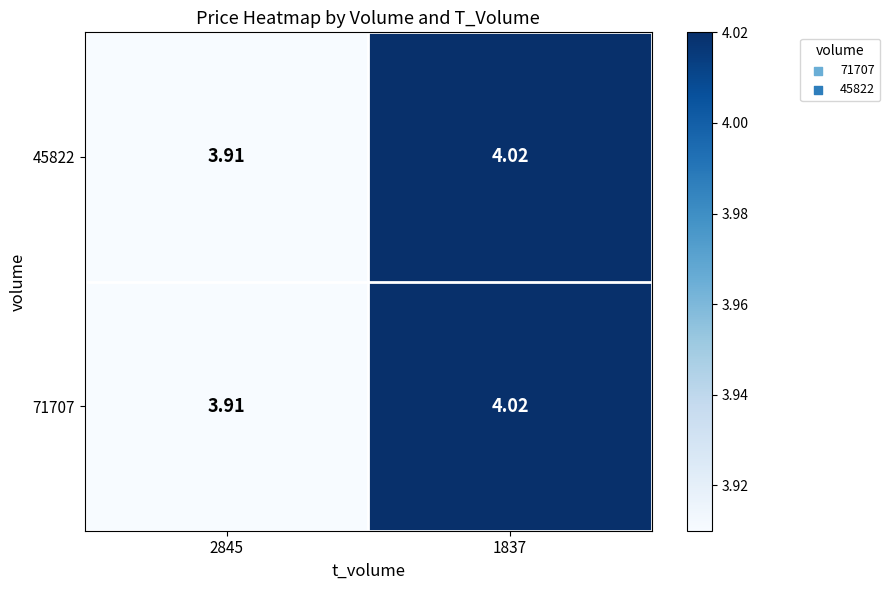

At which category is the sum across all series the highest?

1837